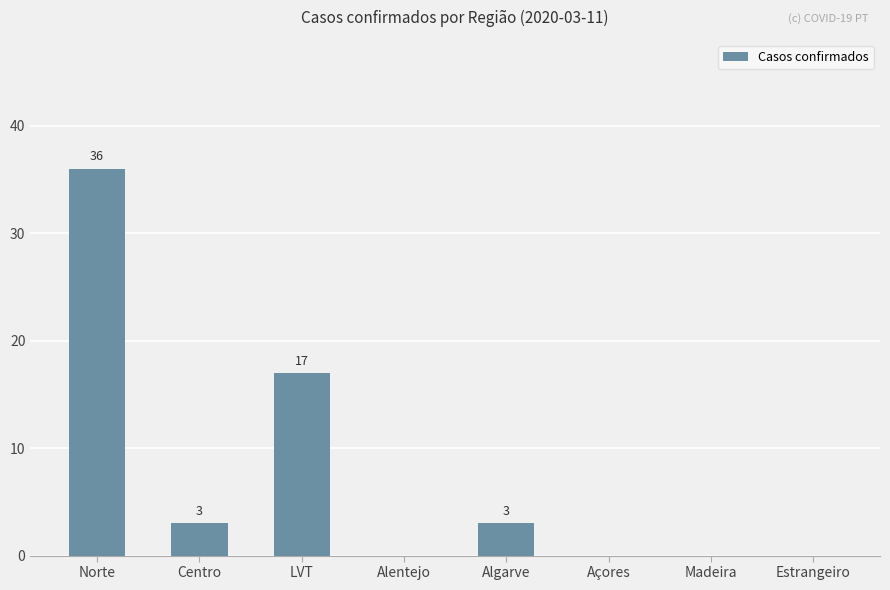

Between LVT and Algarve, which is larger?

LVT